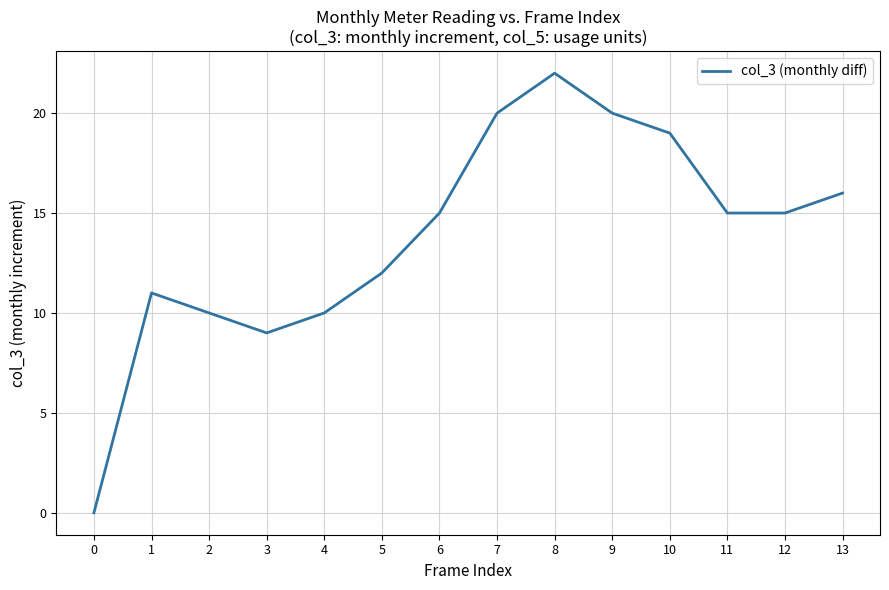

Does the chart display data point markers on the line(s)?

No